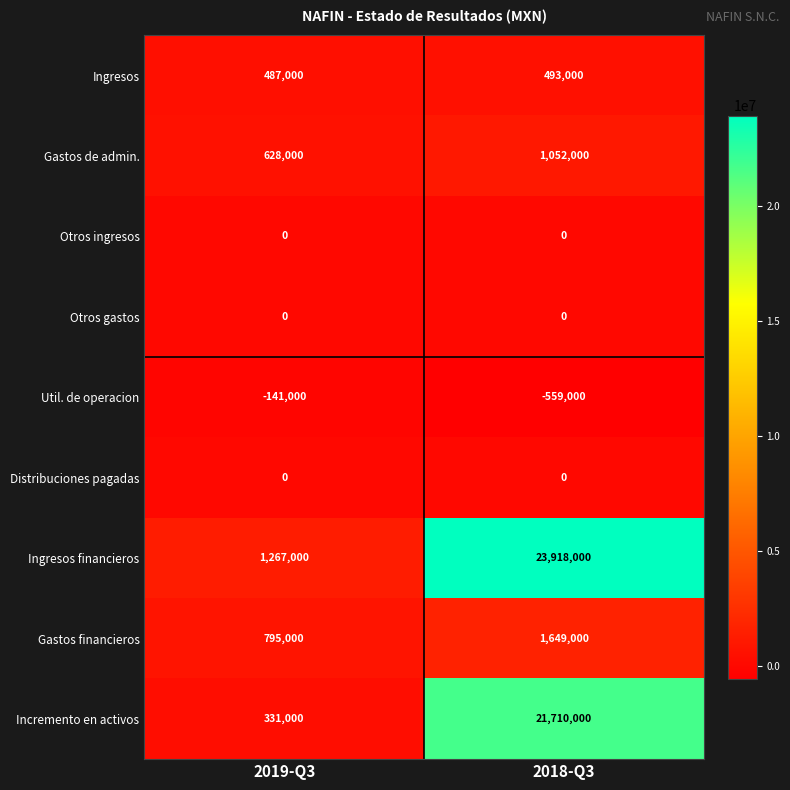

How many values in the Gastos de admin. series are below 1052000?

1